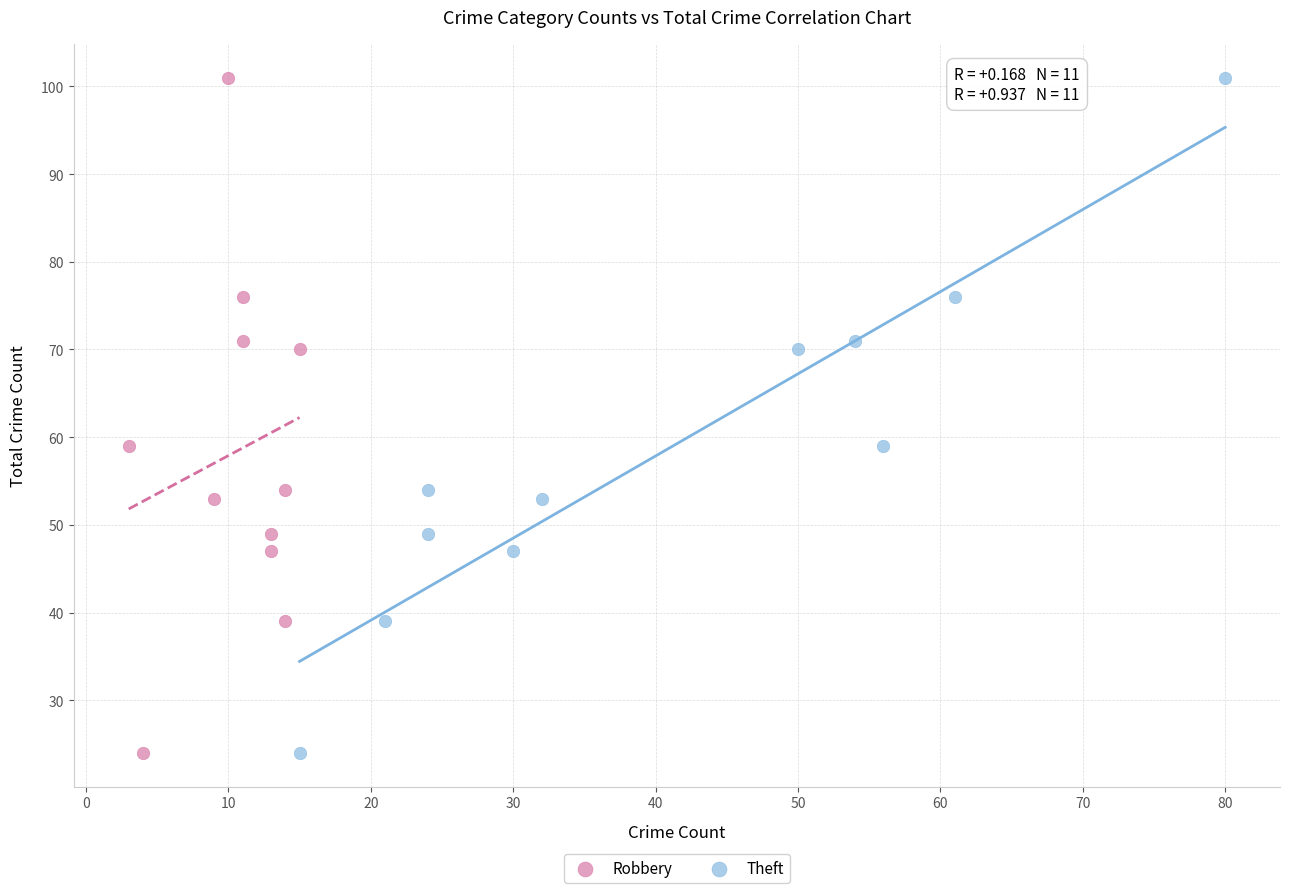

What are all the series names shown in the legend?

Robbery, Theft